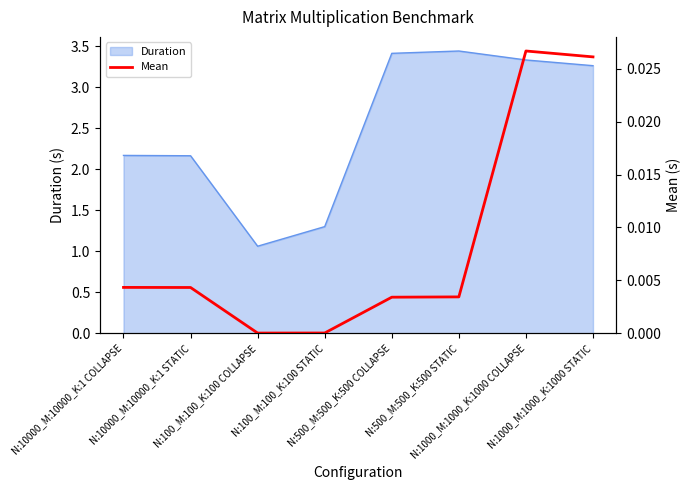

Does the chart display data point markers on the line(s)?

No